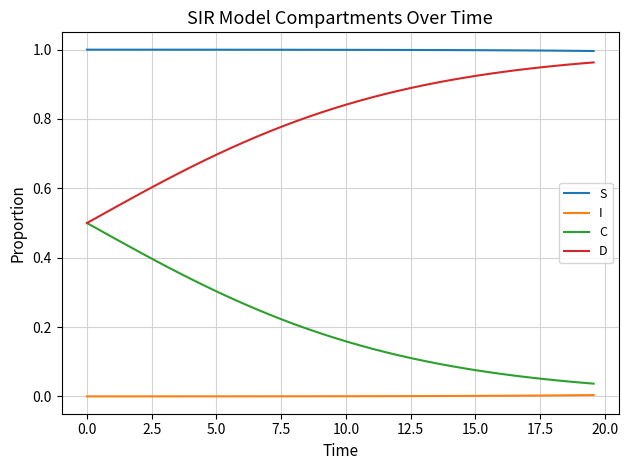

True or false: C and S cross at least once.

False